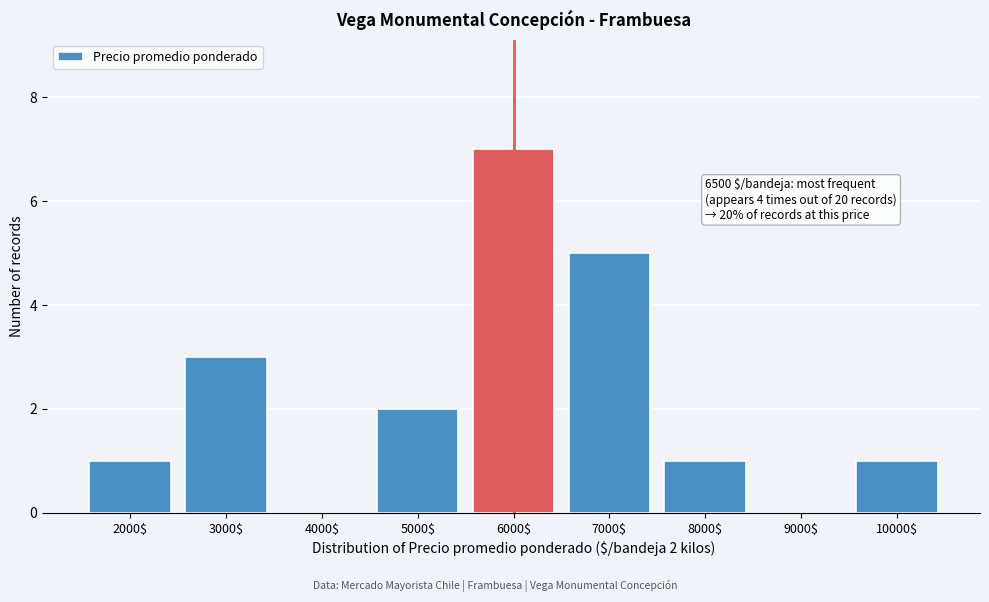

Is it true that the value at 3000$ is 3?

True